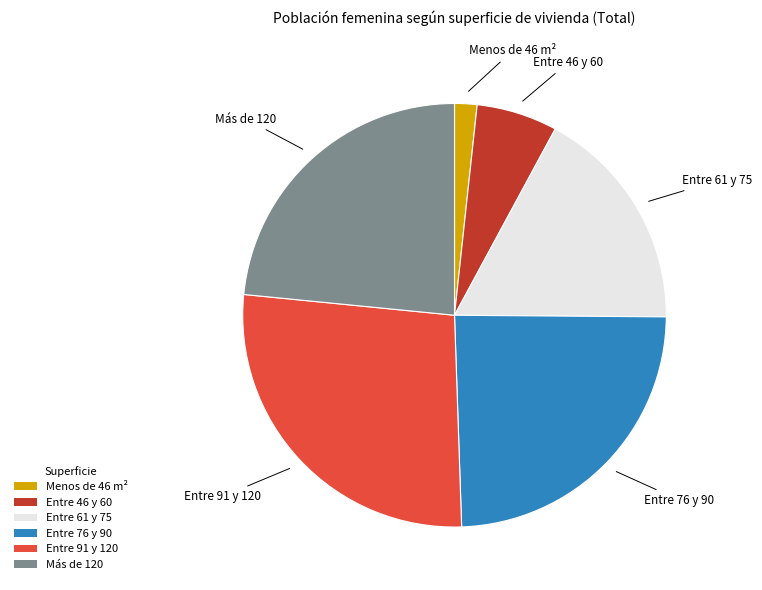

Combined, do Entre 46 y 60 and Más de 120 account for over 50%?

No